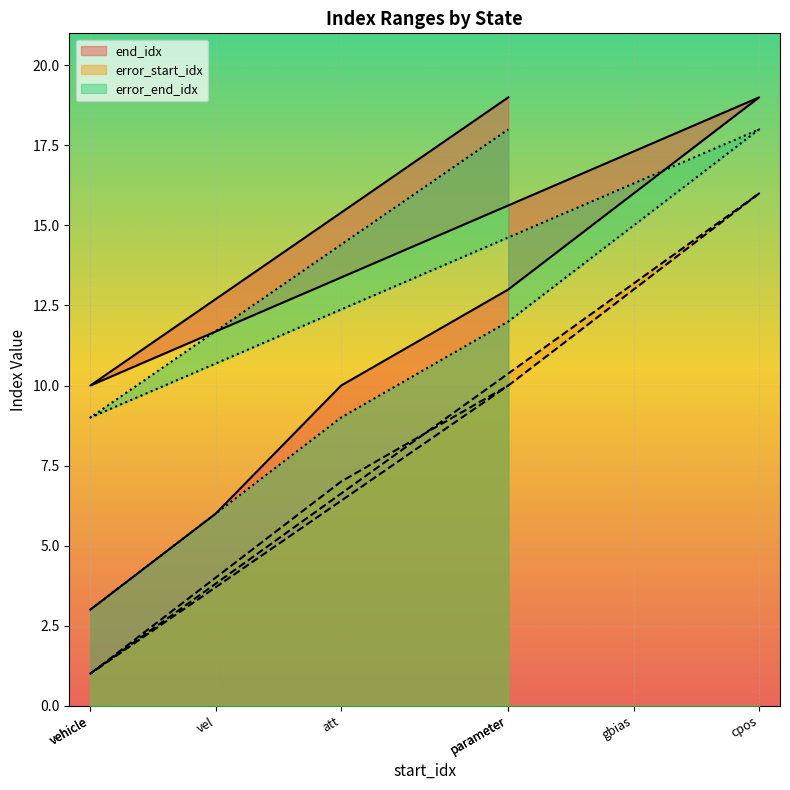

How many values in the error_start_idx series exceed 10?

2